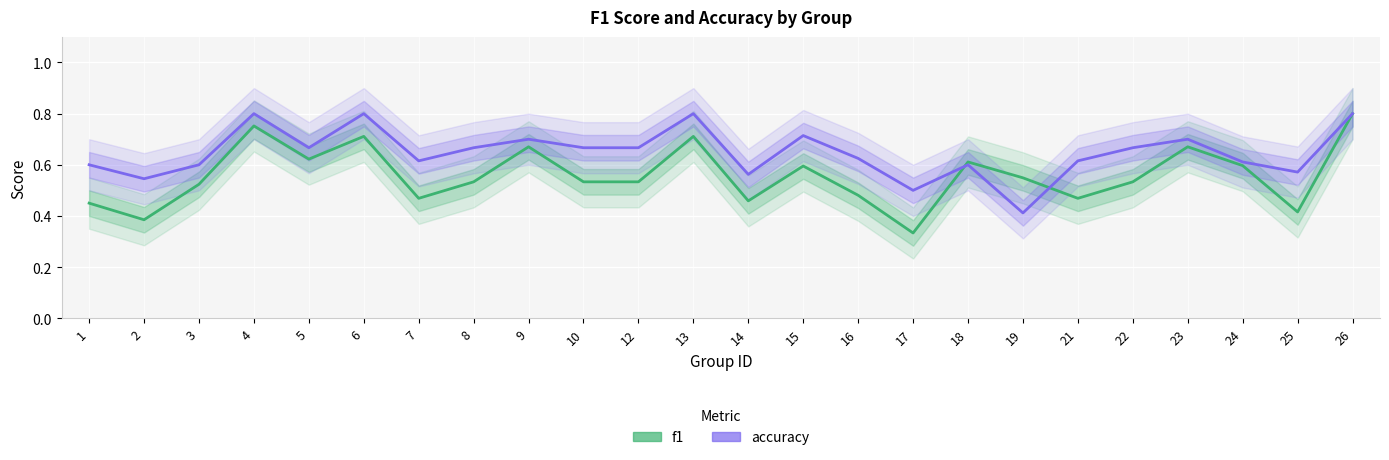

At which category does f1 reach its first local valley?

2